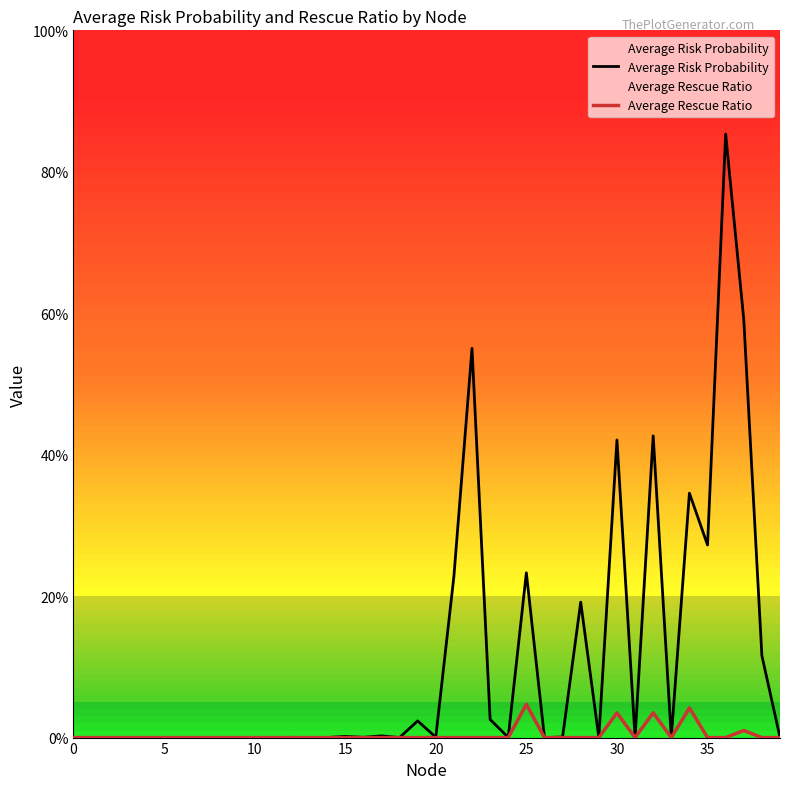

Rank the series by their average value, from highest to lowest.

Average Risk Probability, Average Rescue Ratio